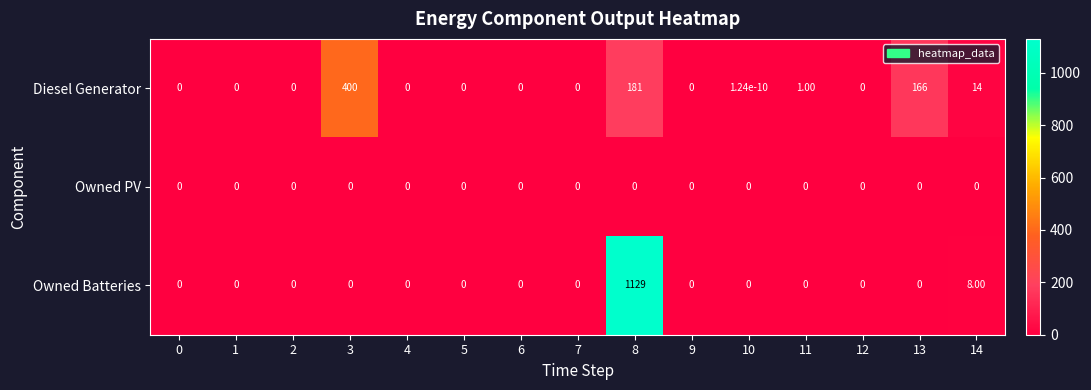

At how many categories does at least one series exceed 183?

2